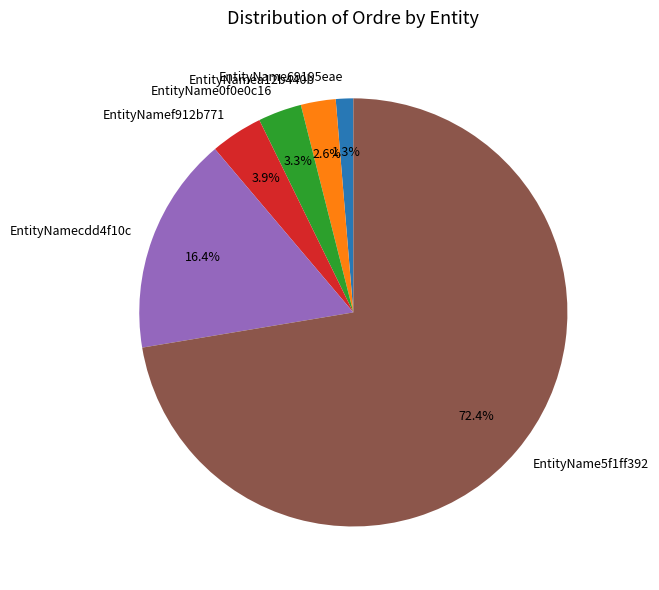

Is EntityName5f1ff392 the majority of the pie?

Yes